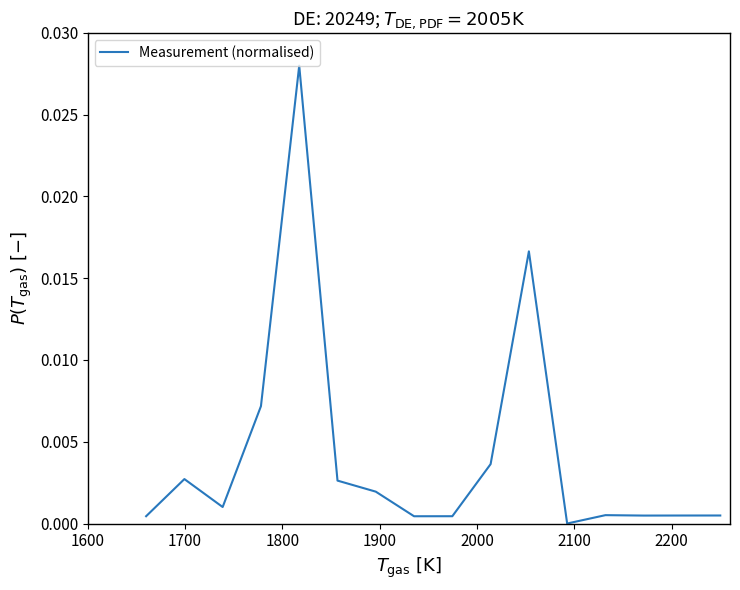

Does the chart have visible grid lines?

No